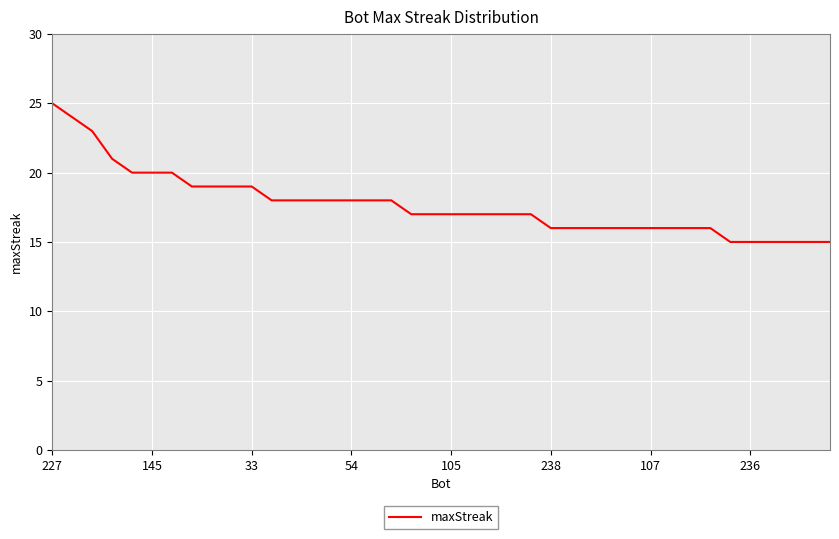

What is the smallest value displayed?

15